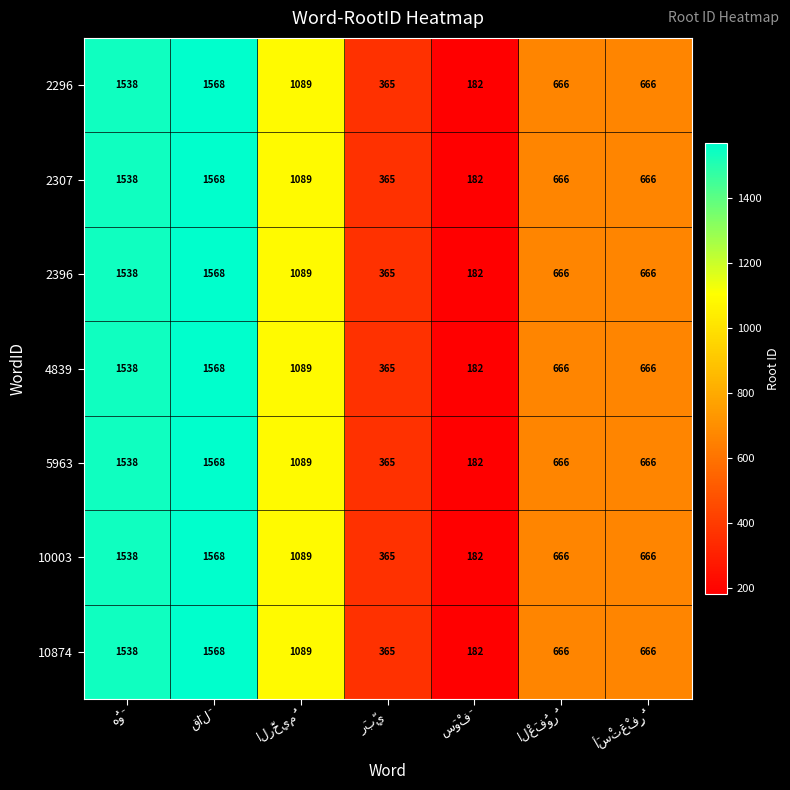

What is the difference between the maximum and minimum values in the 2307 series?

1386